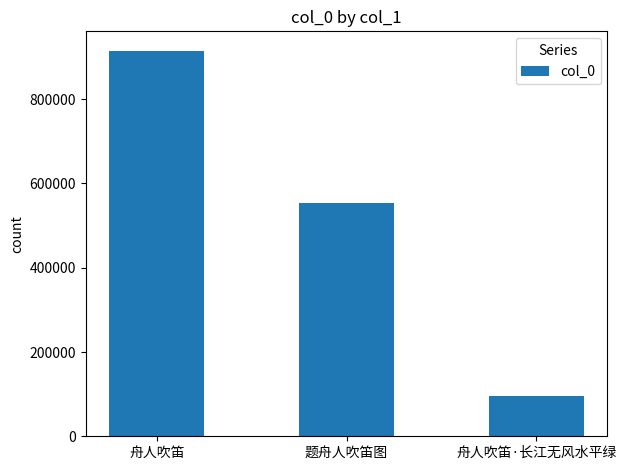

Reading right to left, list all the values displayed in this chart.

舟人吹笛·长江无风水平绿=94985	题舟人吹笛图=554624	舟人吹笛=915241